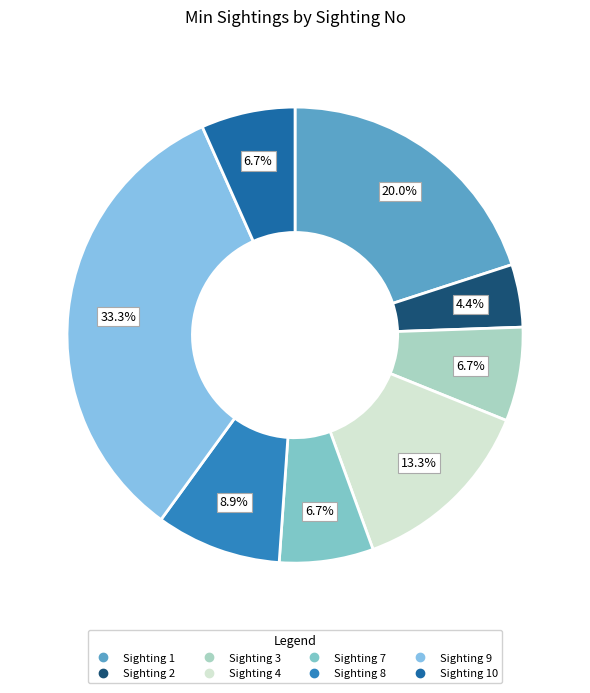

Count the number of slices in the pie.

8